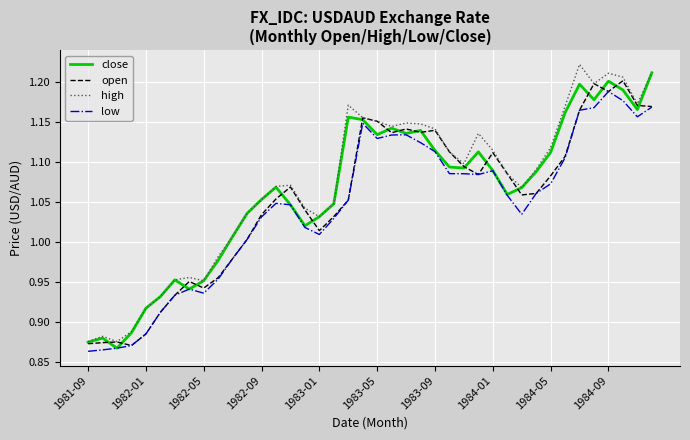

What is the sum of all open values?

42.1